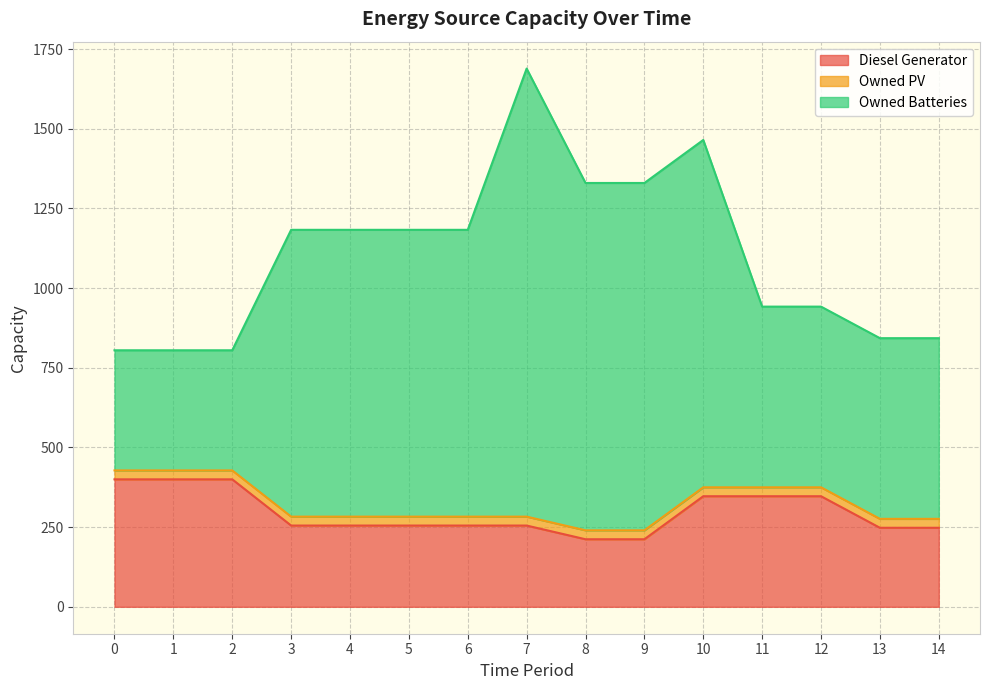

At which category is the sum across all series the highest?

7